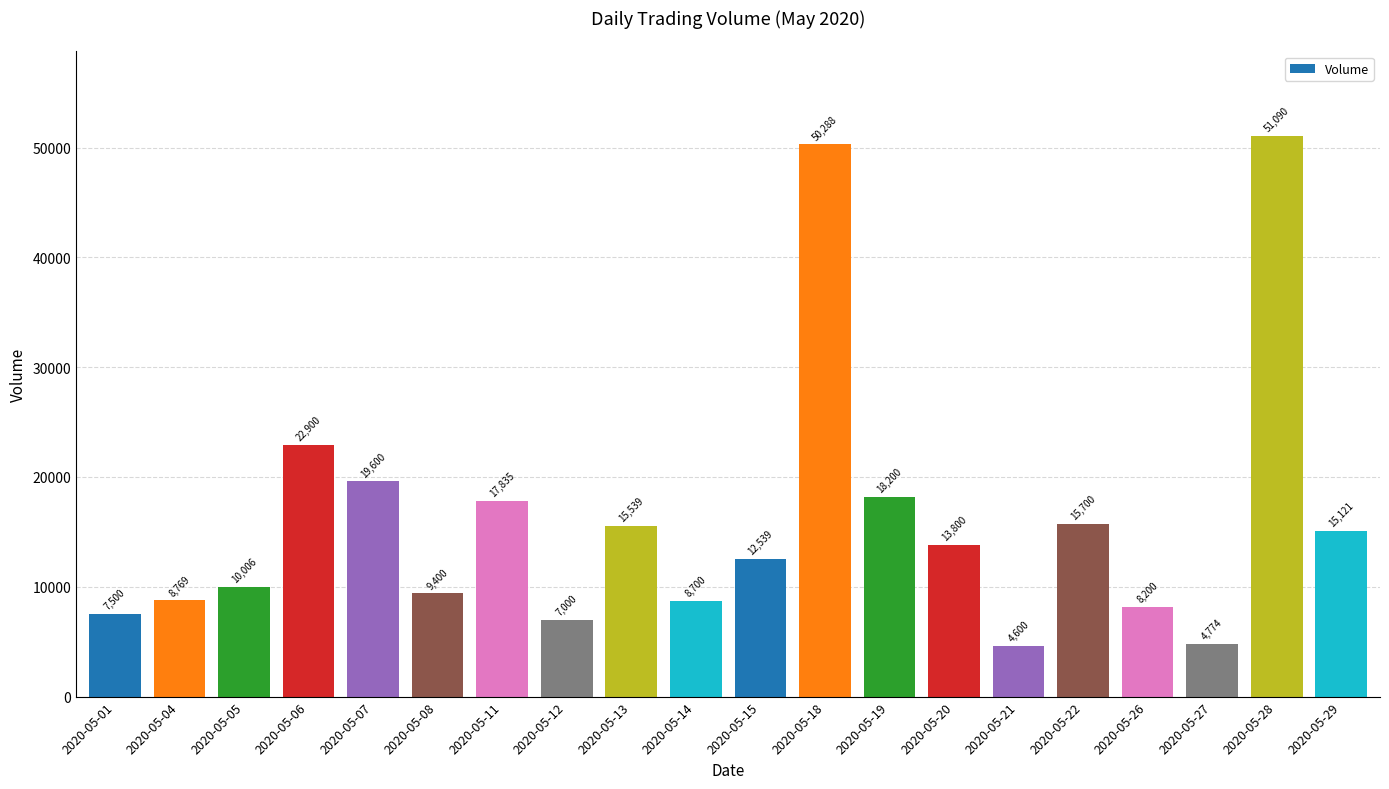

Rank the categories by value from highest to lowest.

2020-05-28, 2020-05-18, 2020-05-06, 2020-05-07, 2020-05-19, 2020-05-11, 2020-05-22, 2020-05-13, 2020-05-29, 2020-05-20, 2020-05-15, 2020-05-05, 2020-05-08, 2020-05-04, 2020-05-14, 2020-05-26, 2020-05-01, 2020-05-12, 2020-05-27, 2020-05-21